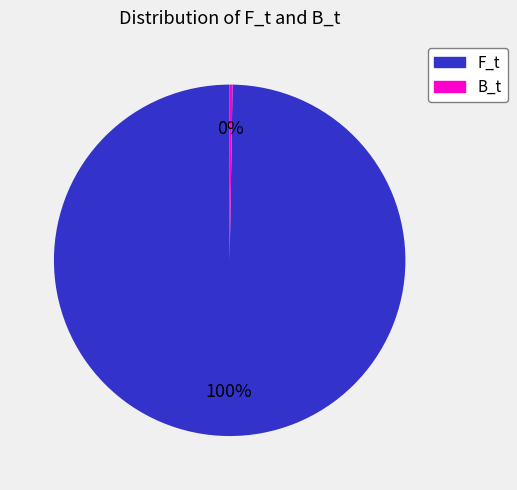

Which category accounts for the majority?

F_t